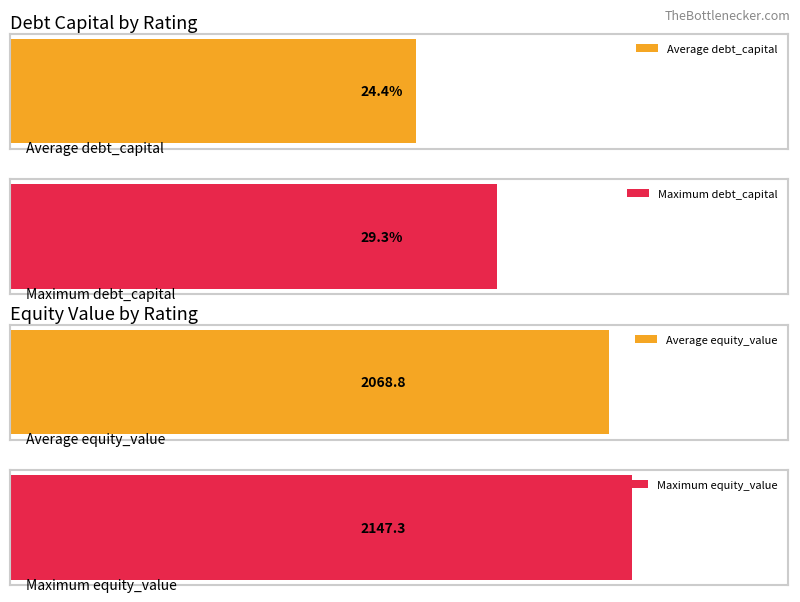

Rank the series at Aaa/AAA from lowest to highest value.

debt_capital, equity_value